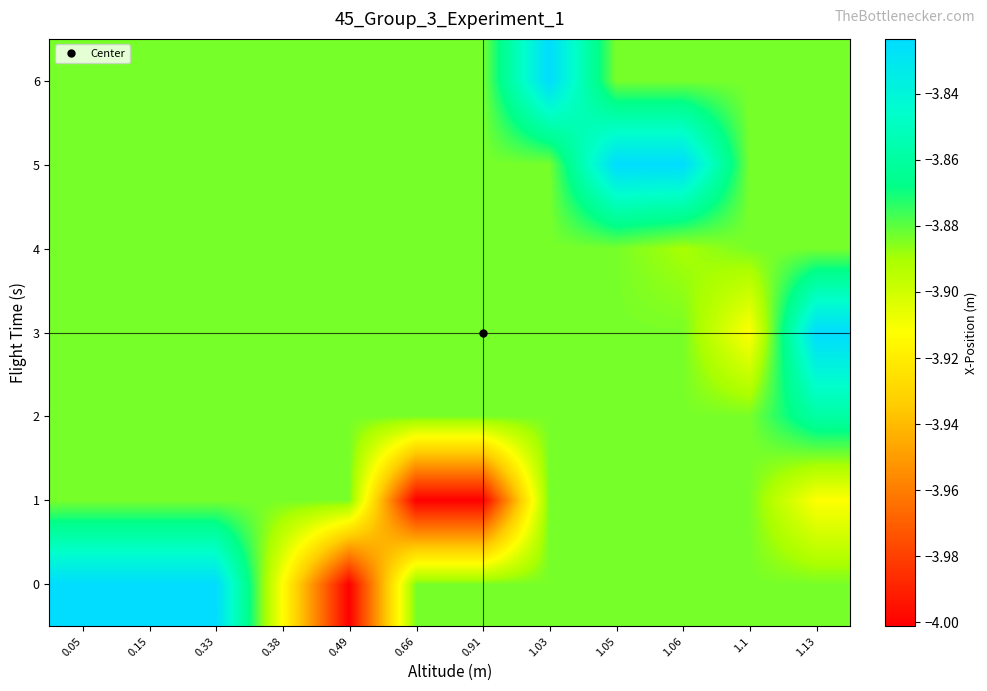

Between 1.05 and 0.38, which is larger?

1.05